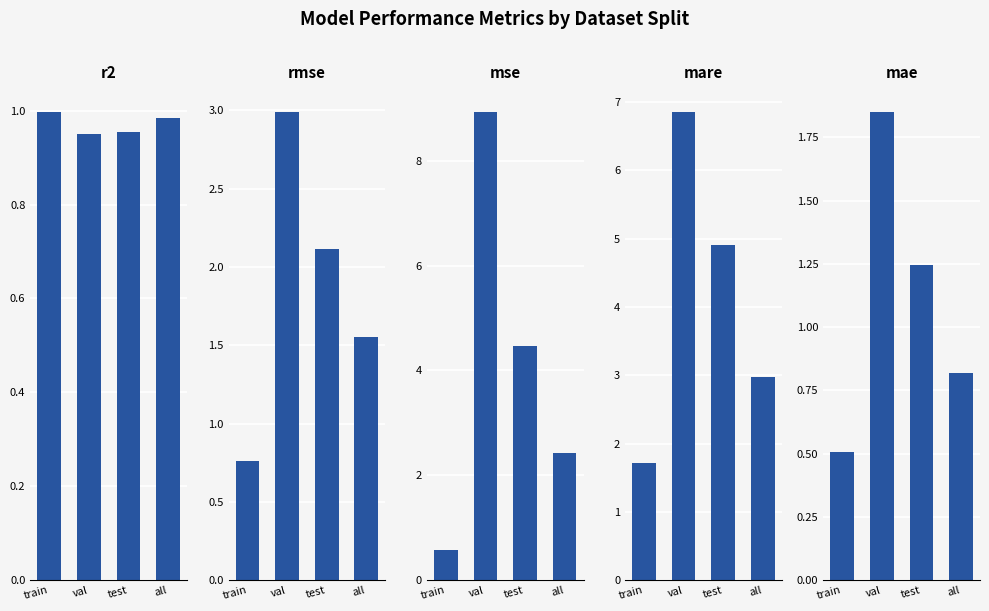

Reading left to right, list all the values displayed in this chart.

r2: train=1.0	val=0.9	test=1.0	all=1.0
rmse: train=0.8	val=3.0	test=2.1	all=1.6
mse: train=0.6	val=8.9	test=4.5	all=2.4
mare: train=1.7	val=6.8	test=4.9	all=3.0
mae: train=0.5	val=1.8	test=1.2	all=0.8